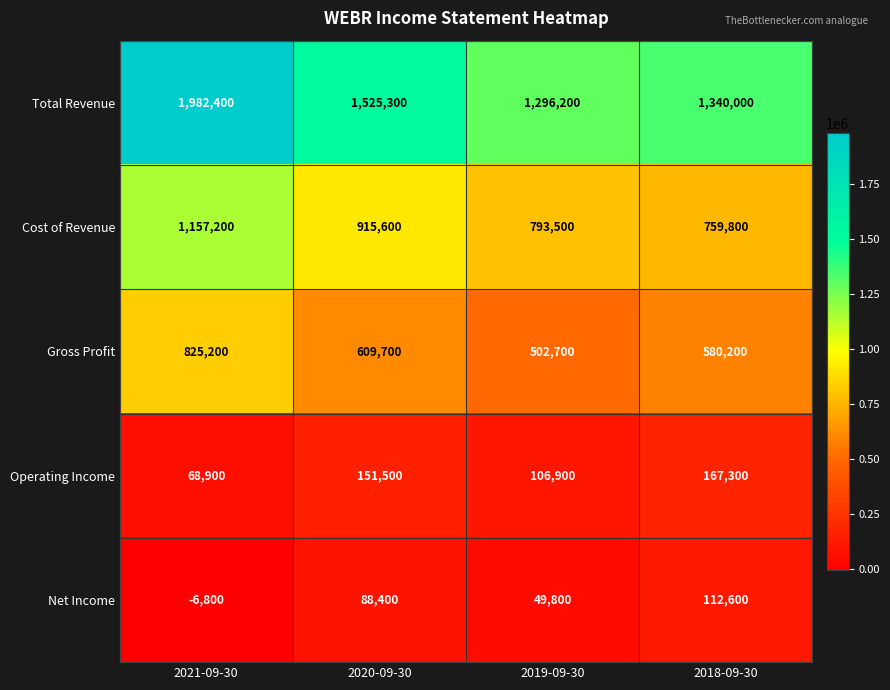

What is the average value of the Cost of Revenue series?

906525